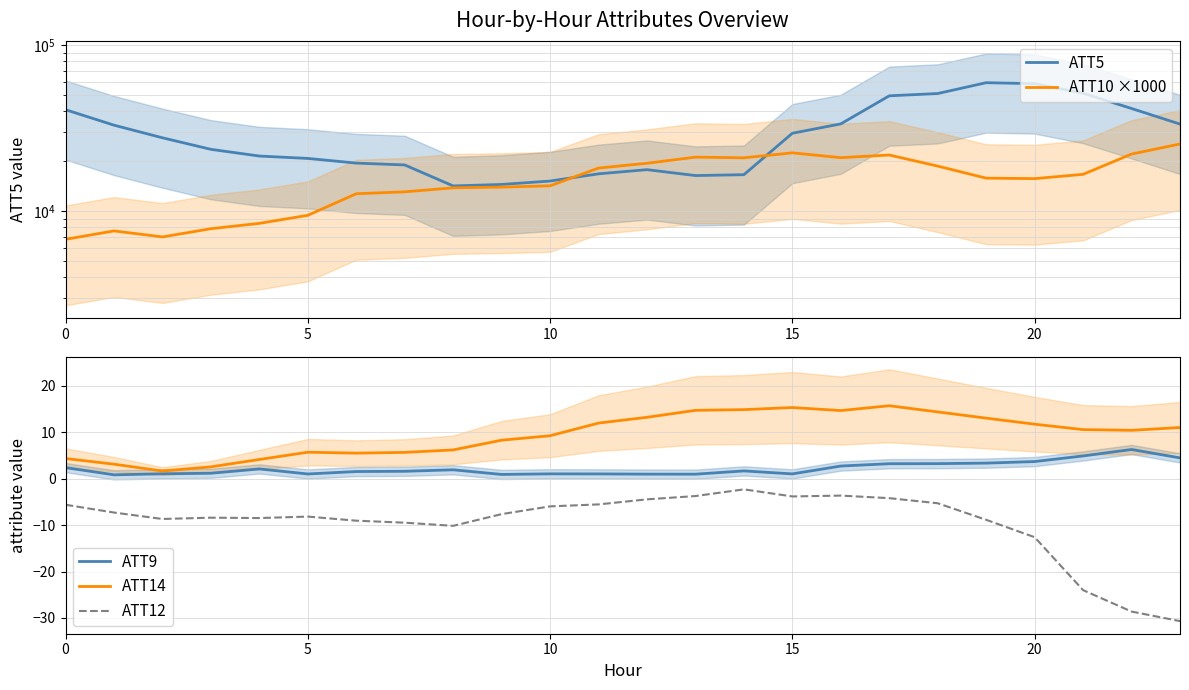

What is the maximum value for ATT9?

6.3